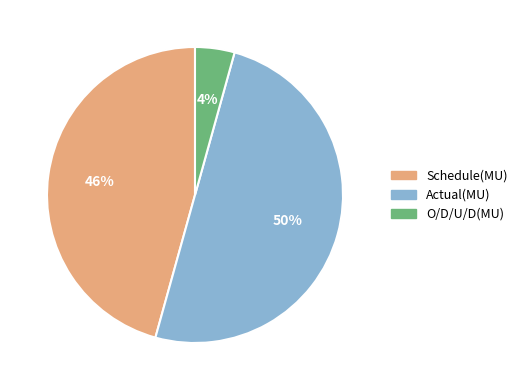

Count the number of slices in the pie.

3